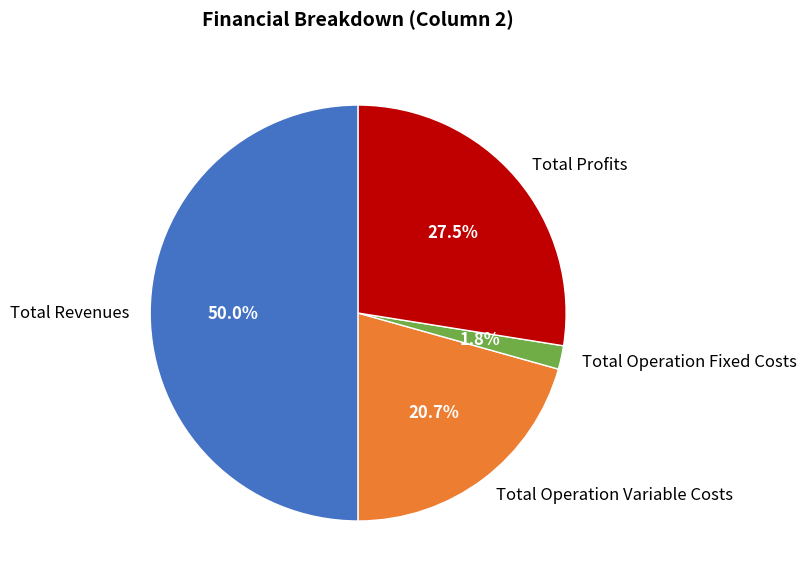

Is Total Profits the majority of the pie?

No